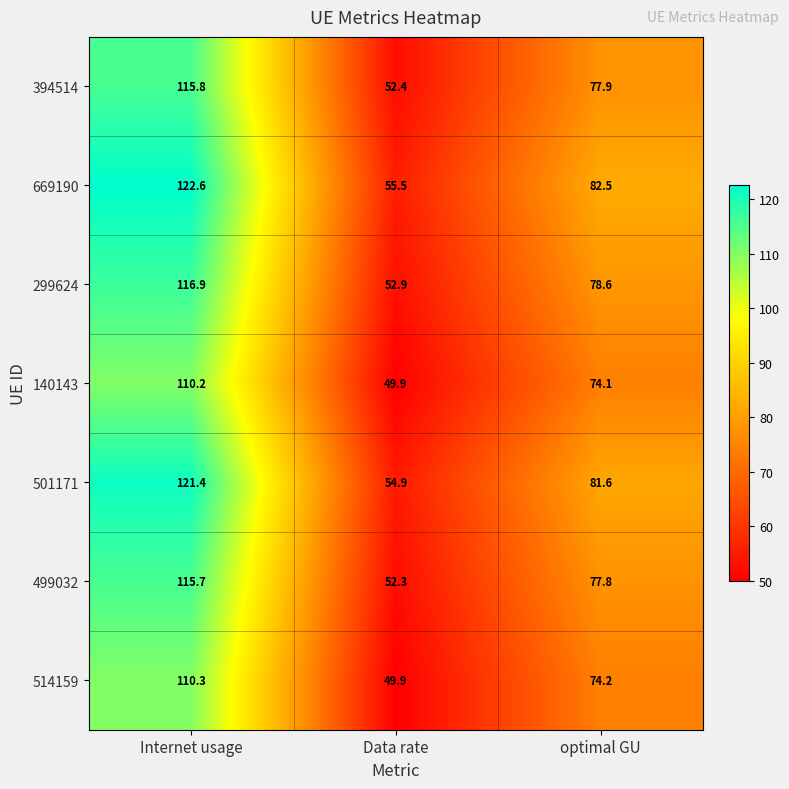

How many series are shown in this chart?

7